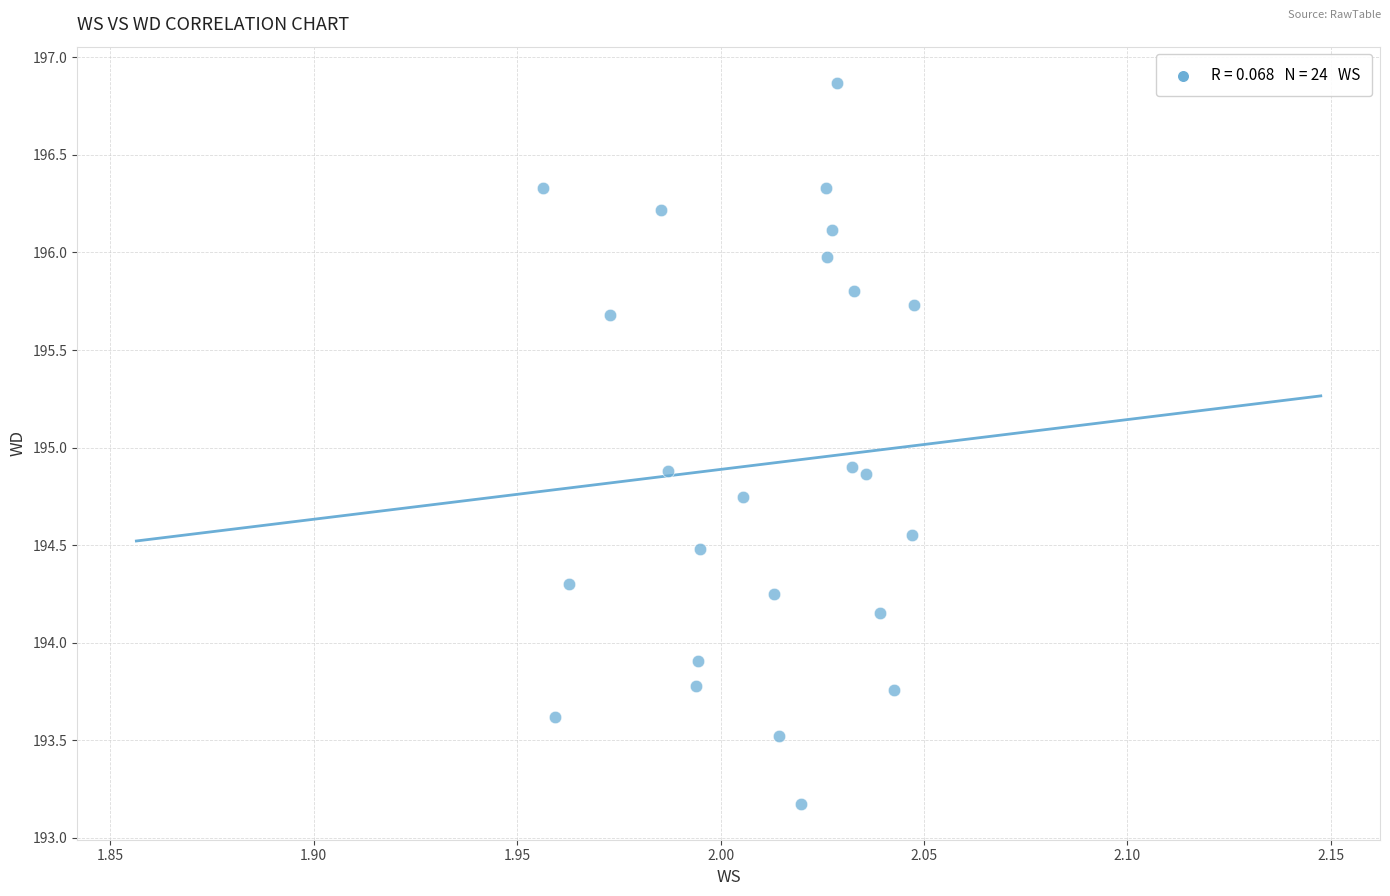

What is the range of Y values (max minus min)?

3.7